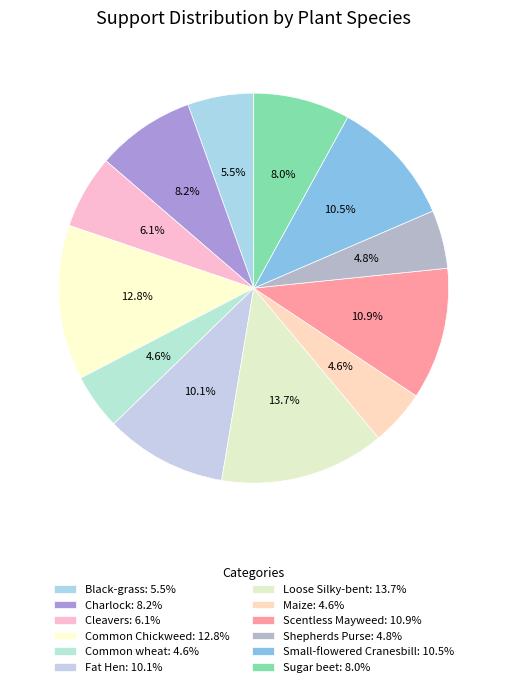

Which slice is the smallest?

Common wheat